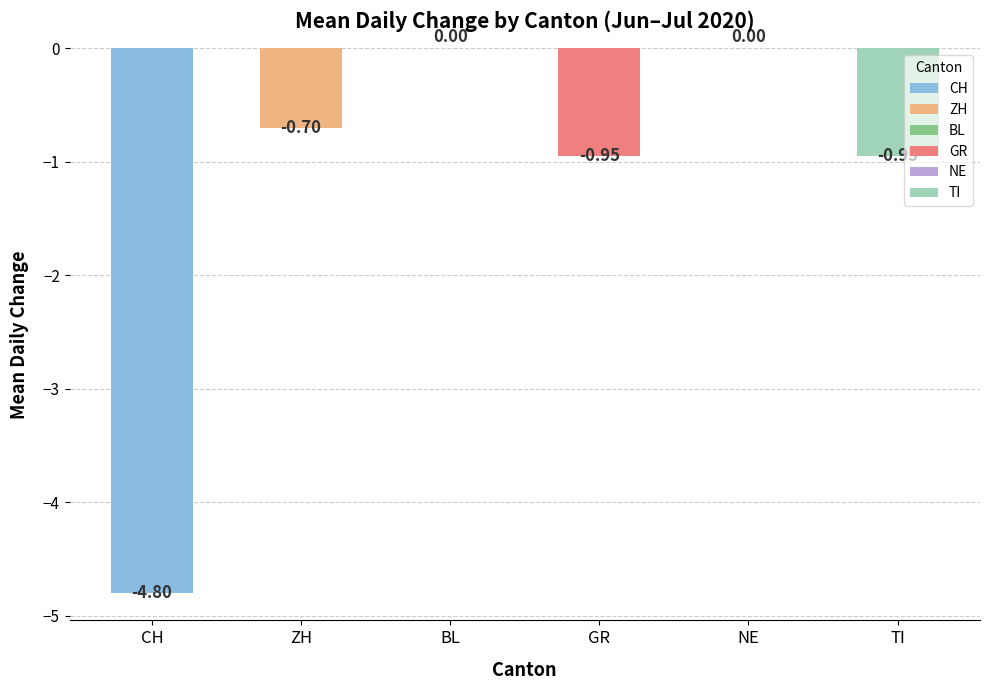

The value of GR at NE is -2. True or false?

False